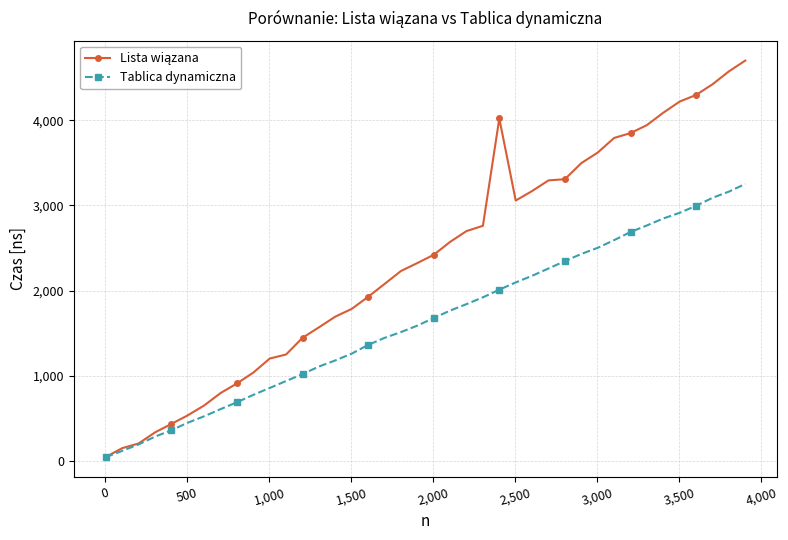

What is the maximum value for Tablica dynamiczna?

3253